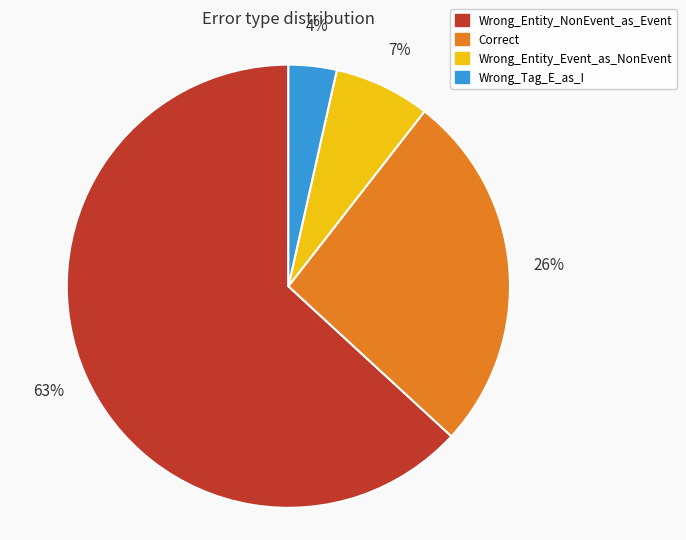

Does Wrong_Entity_Event_as_NonEvent account for over 50% of the chart?

No